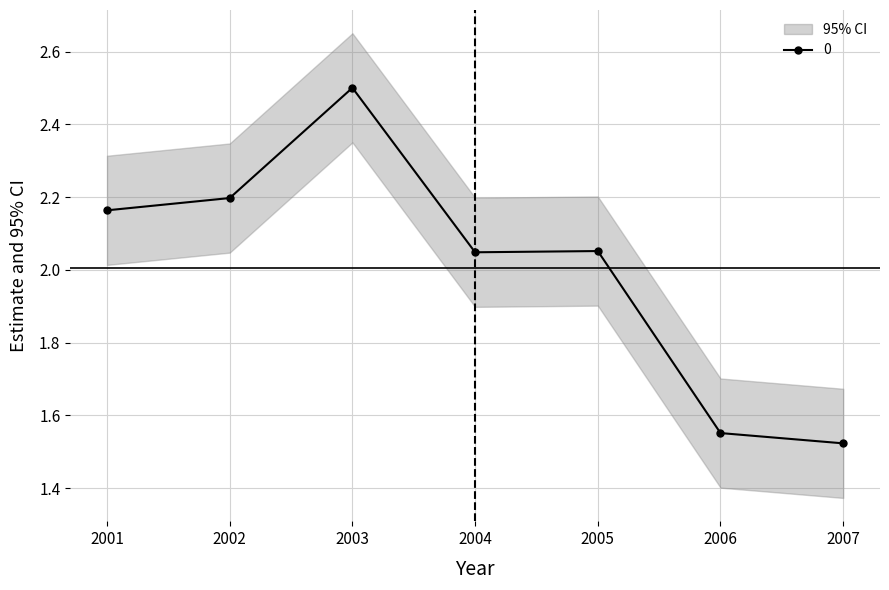

What is the smallest value displayed?

1.5